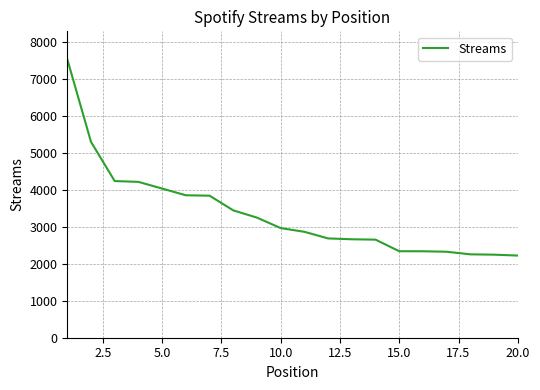

What is the sum of all values?

67195